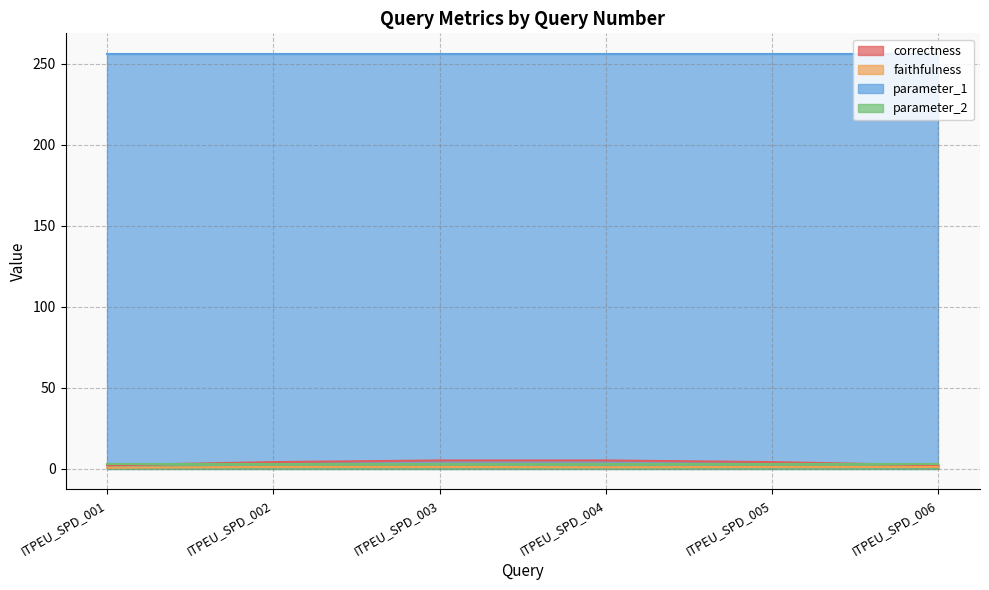

True or false: correctness and faithfulness cross at least once.

False